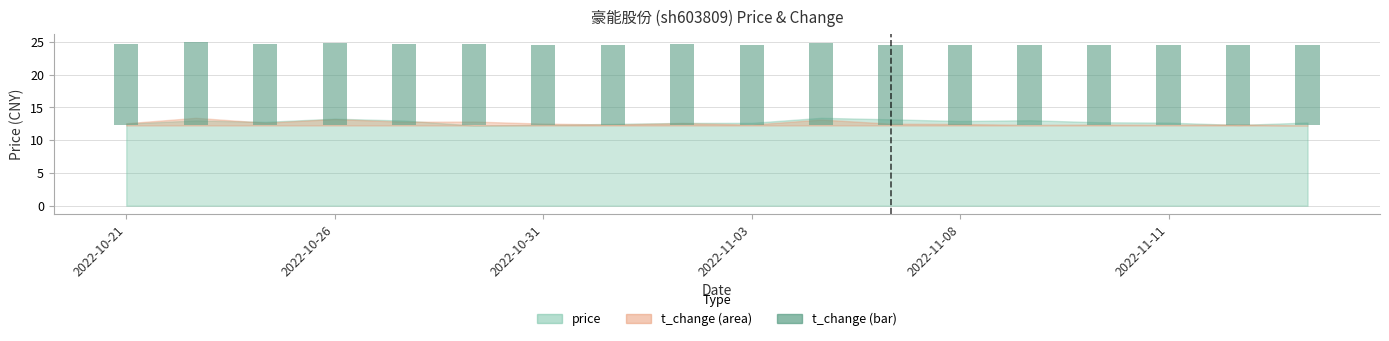

Between 7 and 10, which is larger?

10